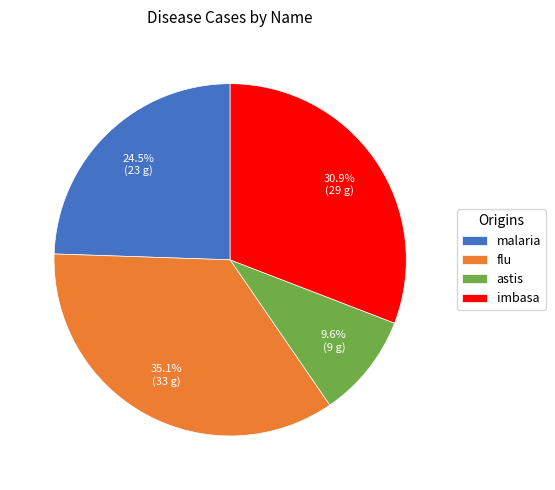

Does malaria account for over 50% of the chart?

No